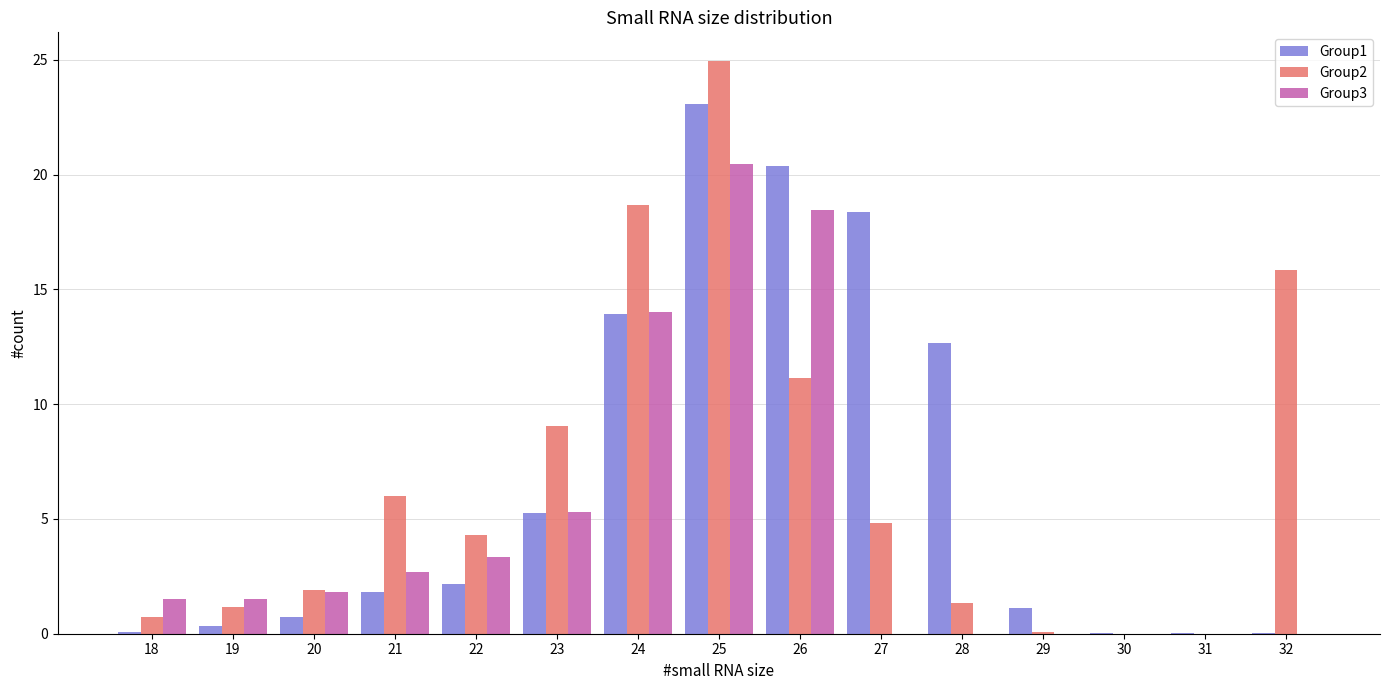

What is the total value across all series at 27?

23.2